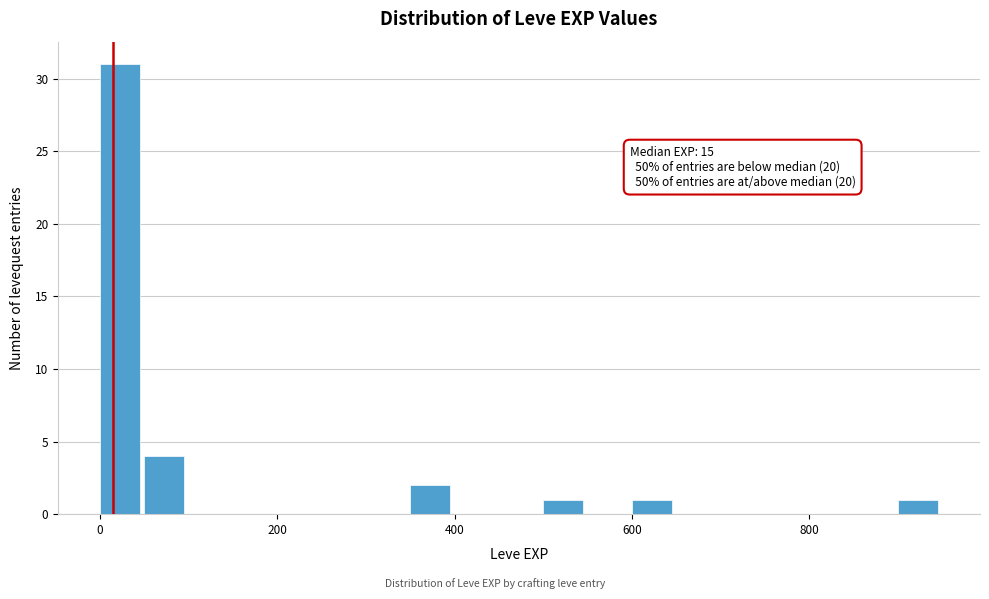

Read against the x-axis, roughly where is the centre of the tallest bar?

20